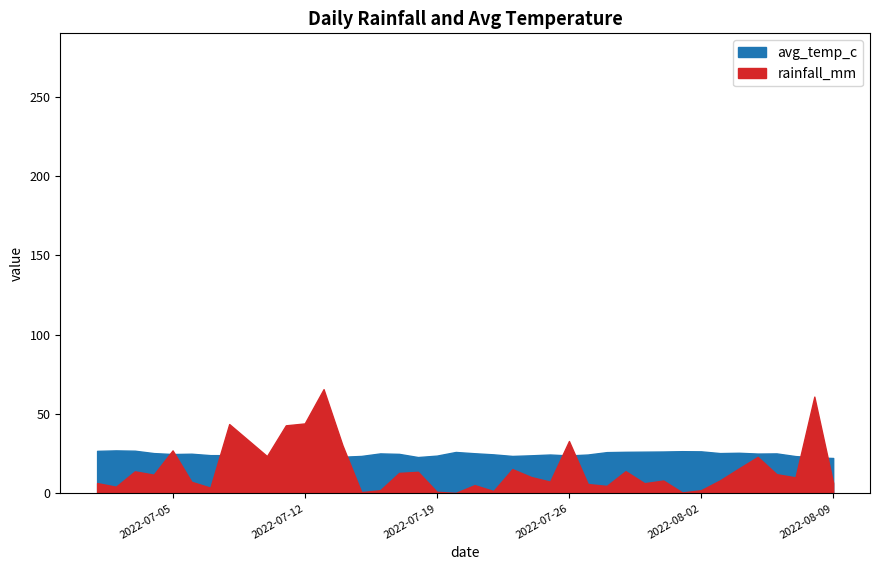

True or false: avg_temp_c has a value of 23.1 at 2022-07-14.

True